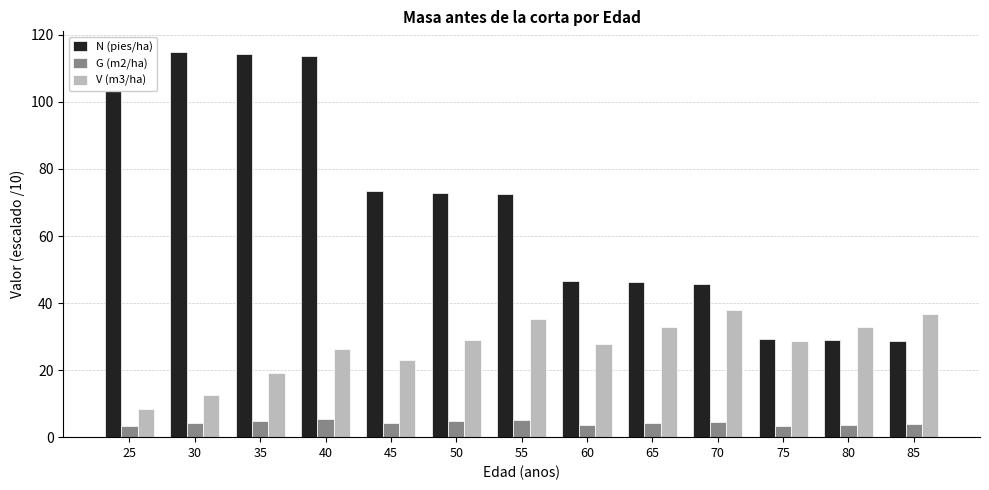

The N (pies/ha) series shows 115.3 at 25. True or false?

True